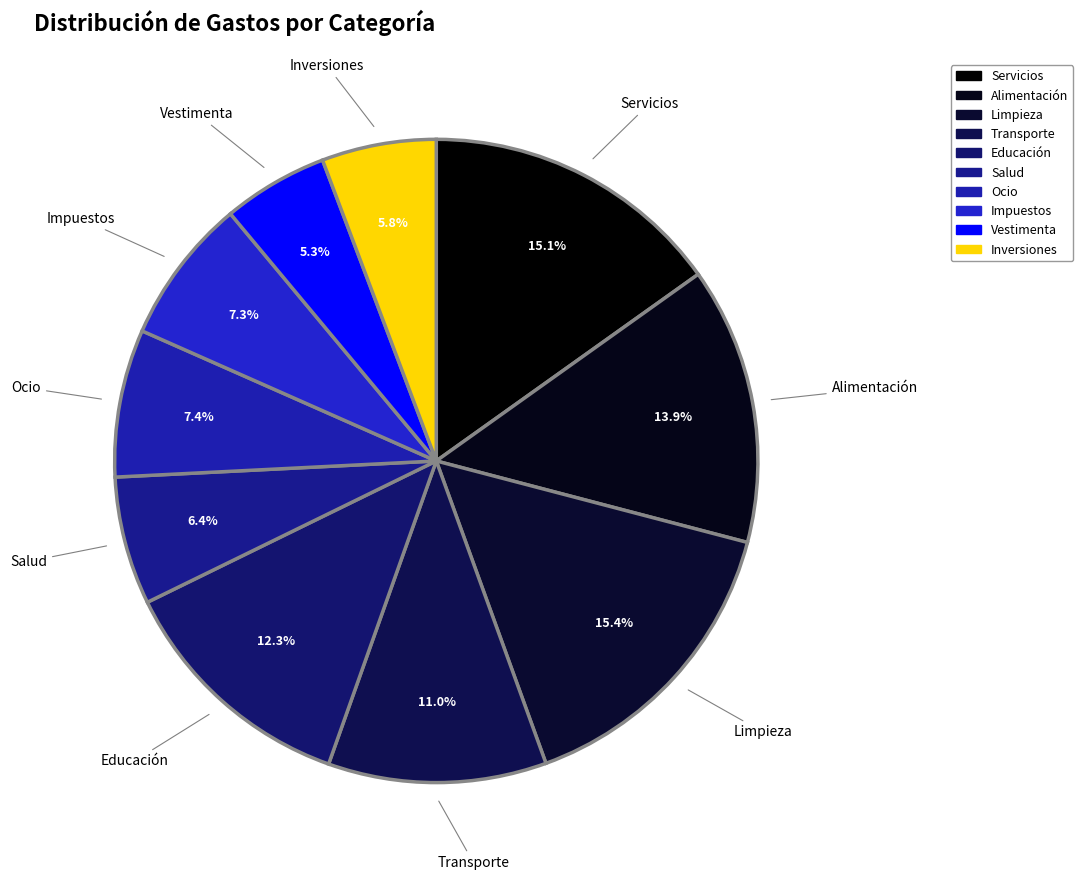

To the nearest percent, what percentage of the pie is Impuestos?

7%